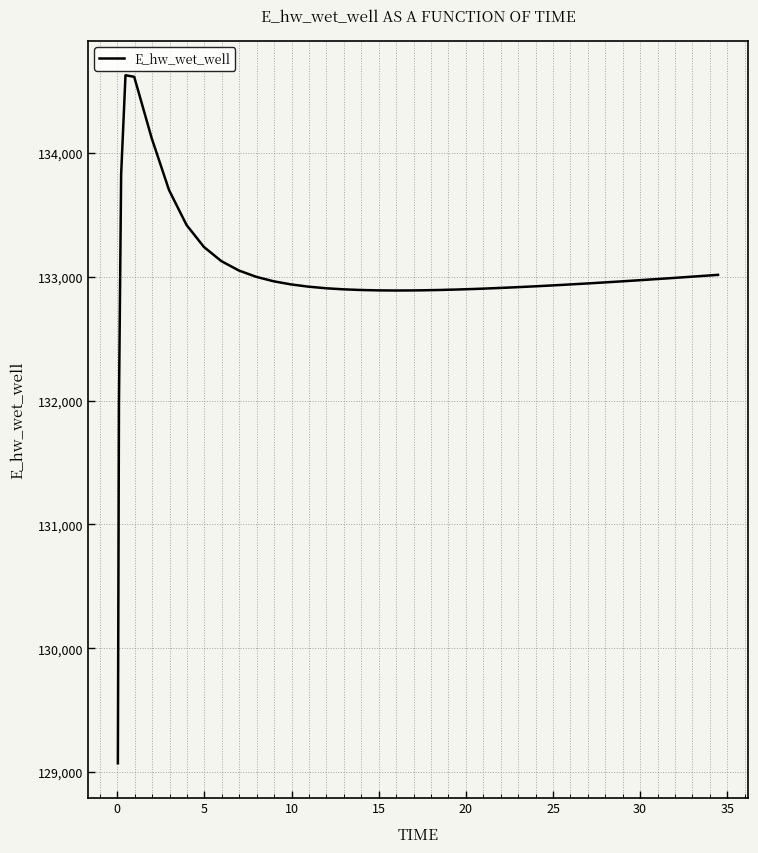

How many distinct data groups are displayed?

1